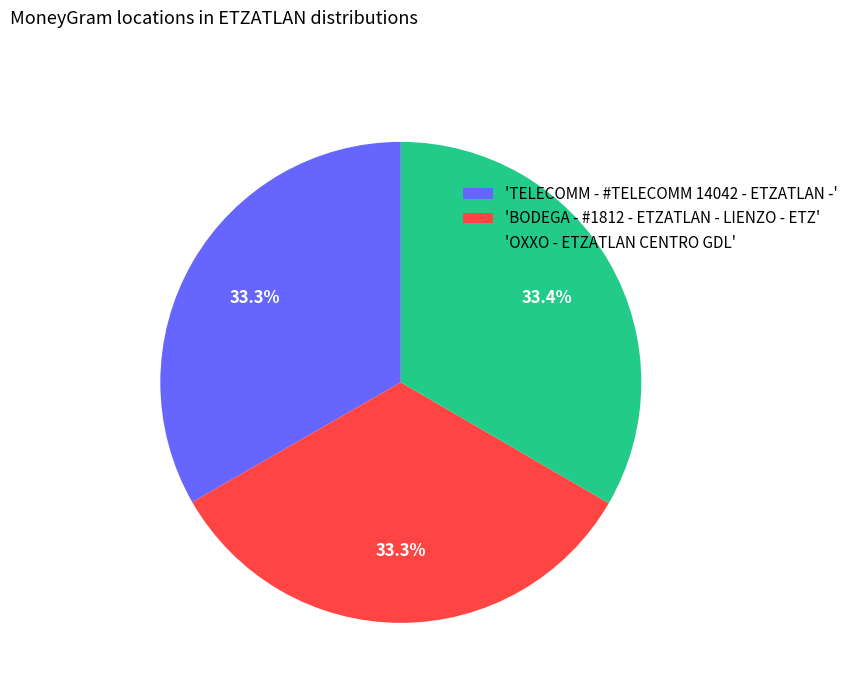

How many segments does this pie chart have?

3